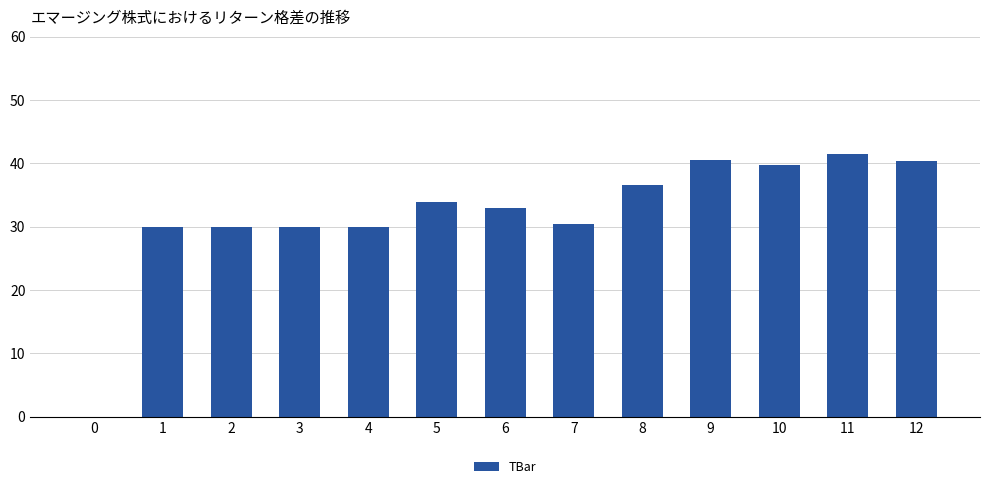

What is the change in value from 5 to 8?

+2.8